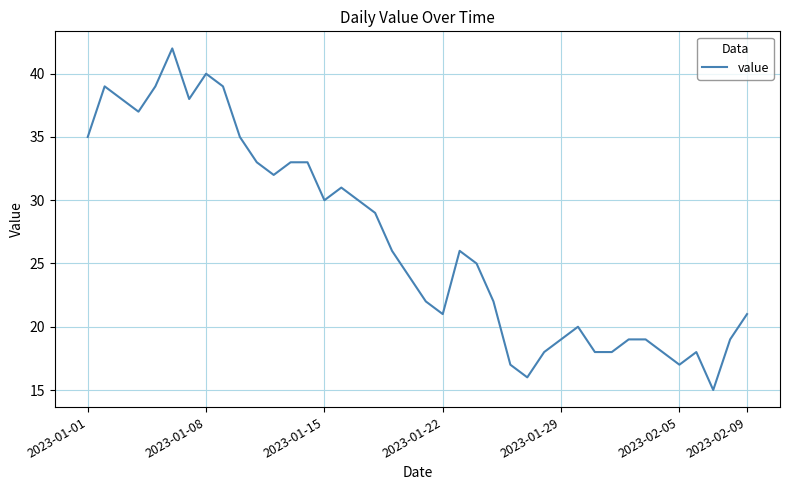

What is the difference between the maximum and minimum values?

27